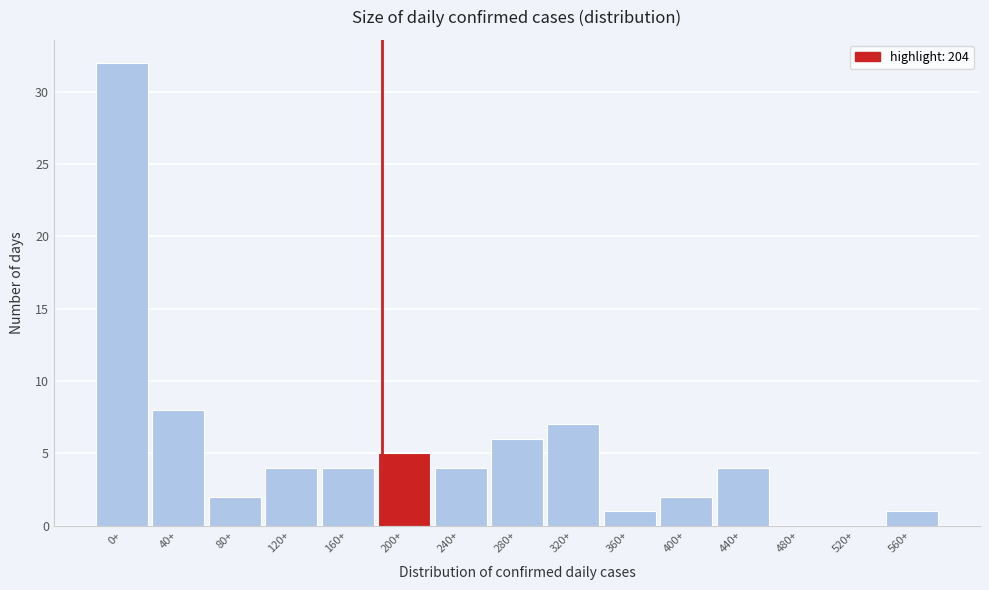

Reading left to right, list all the values displayed in this chart.

0+=32	40+=8	80+=2	120+=4	160+=4	200+=5	240+=4	280+=6	320+=7	360+=1	400+=2	440+=4	480+=0	520+=0	560+=1